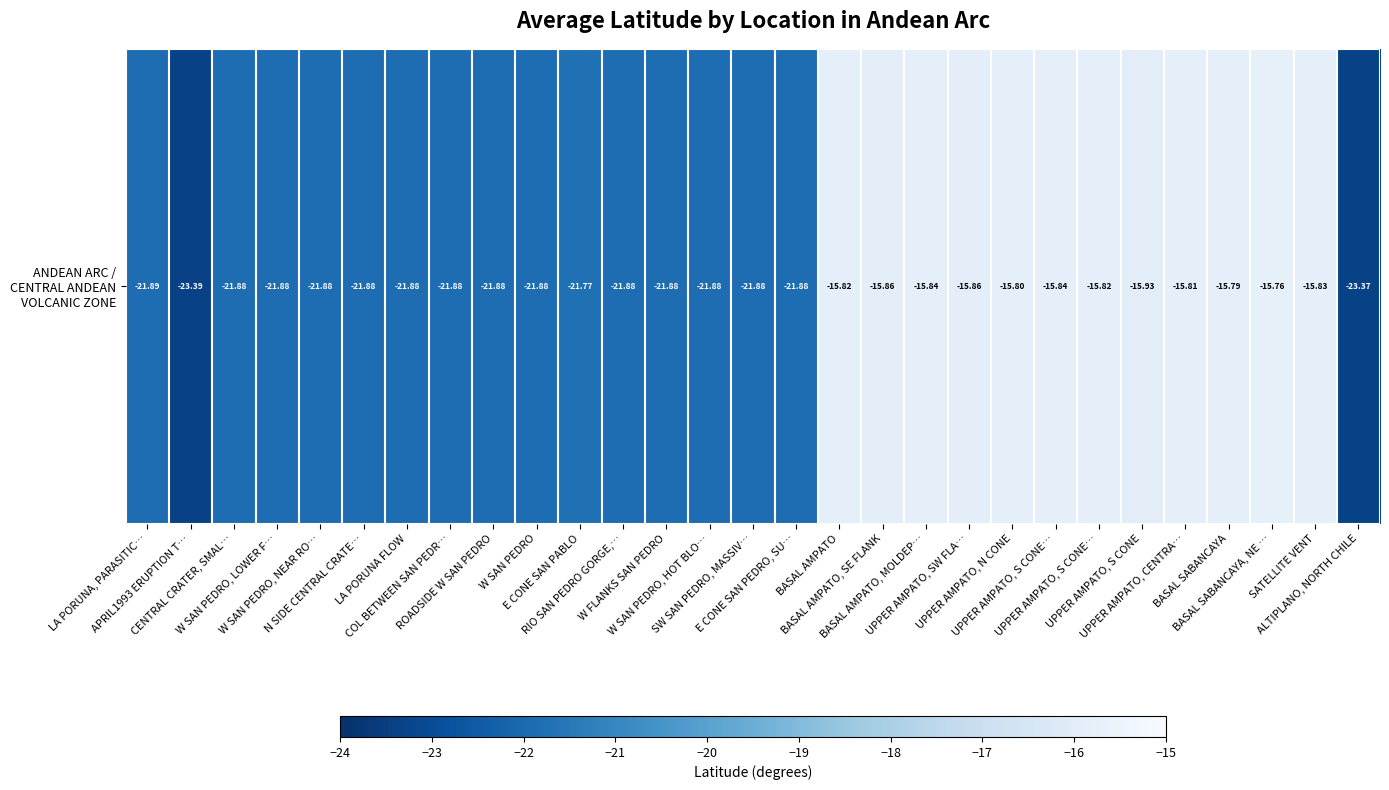

What is the smallest value displayed?

-23.4